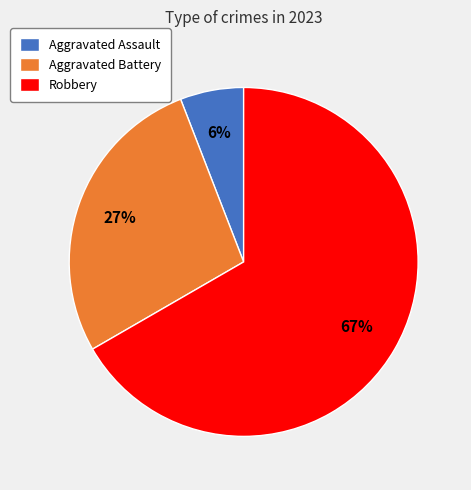

What percentage is the Robbery slice, to the nearest percent?

67%